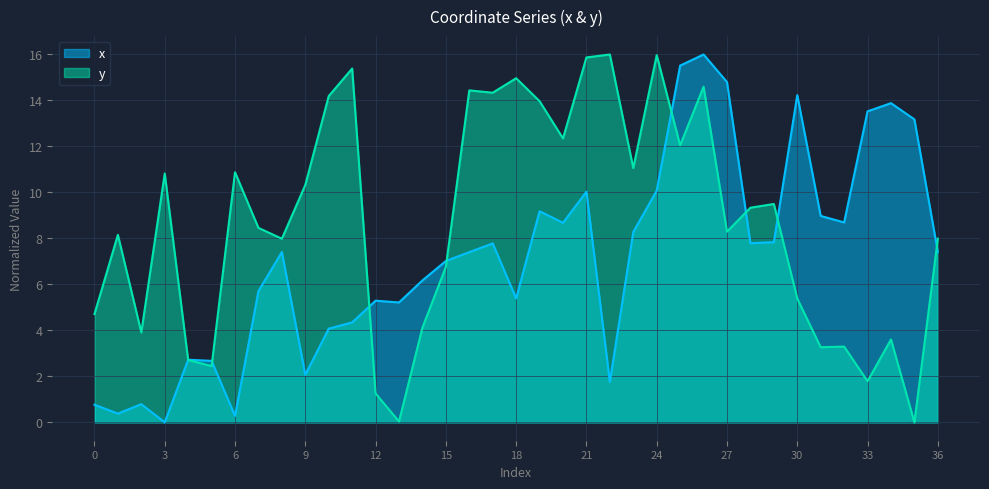

Count the number of categories in the chart.

37